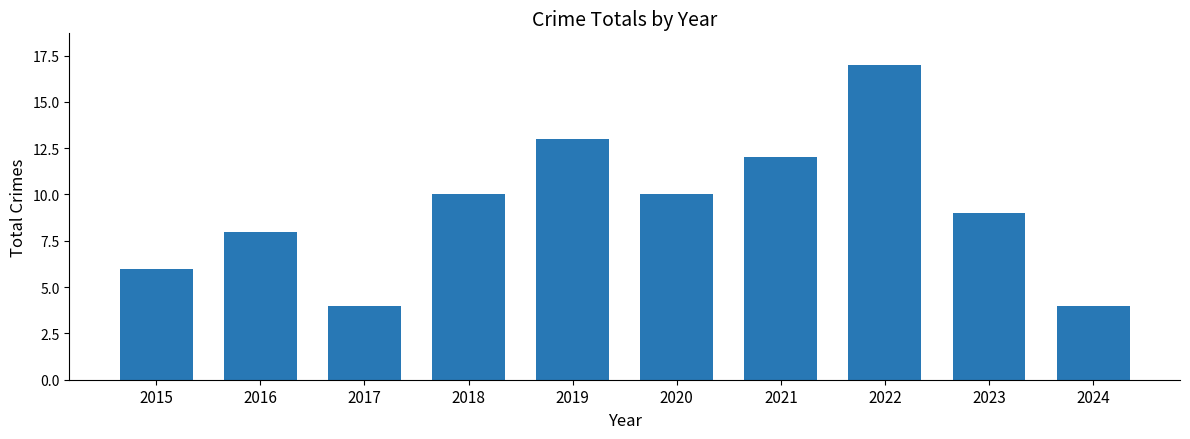

Reading right to left, what are all the values shown in this chart?

2024=4	2023=9	2022=17	2021=12	2020=10	2019=13	2018=10	2017=4	2016=8	2015=6